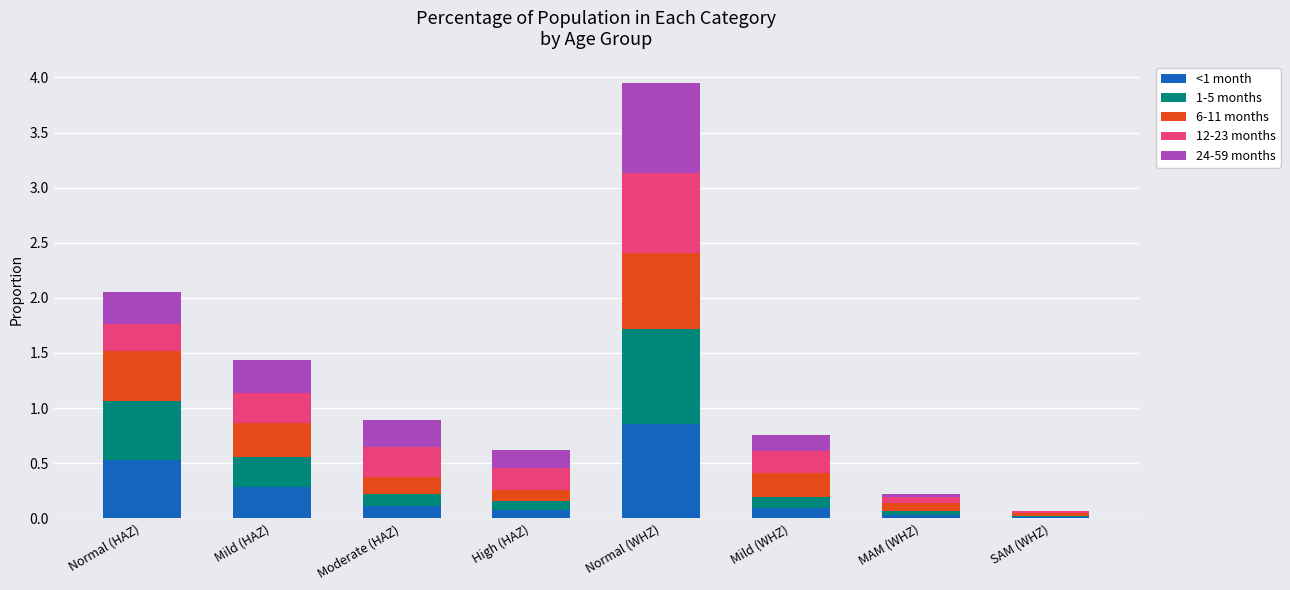

What is the sum of all <1 month values?

2.0